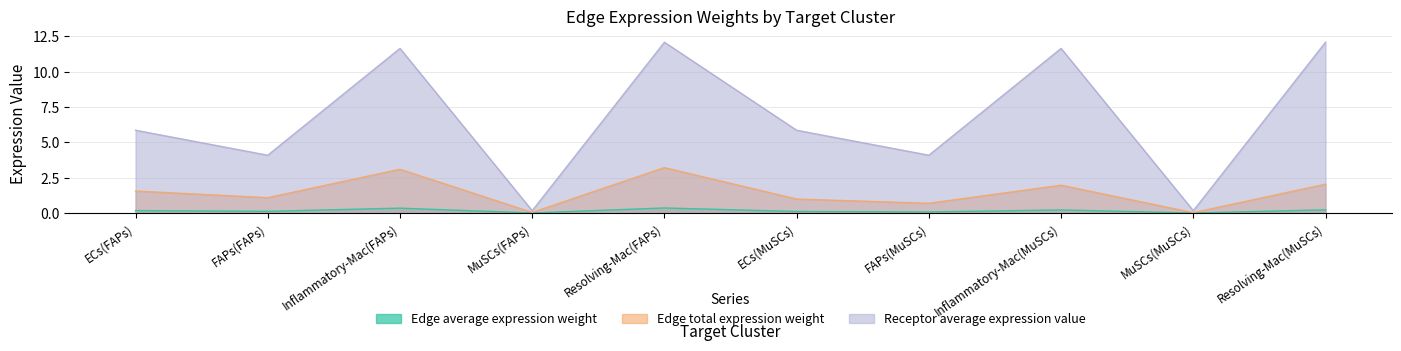

Read the Edge total expression weight value at FAPs(MuSCs).

0.7